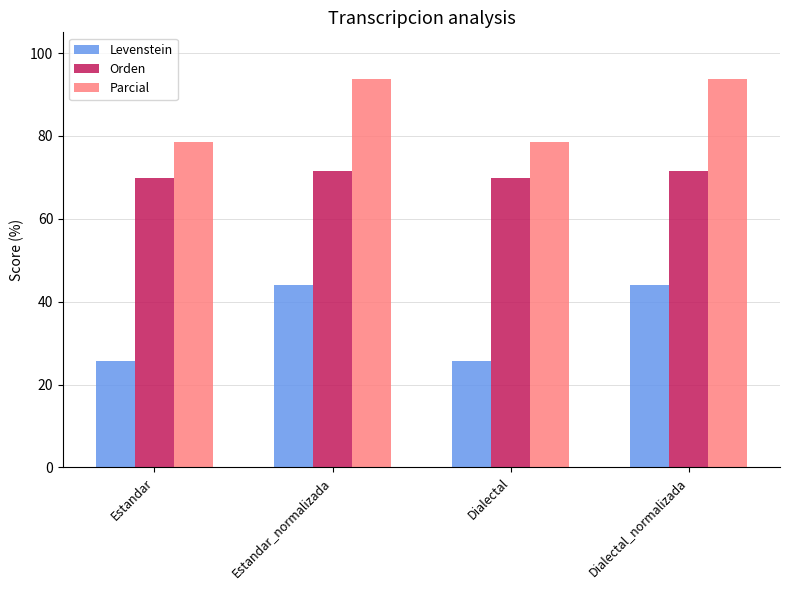

What are all the series names shown in the legend?

Levenstein, Orden, Parcial